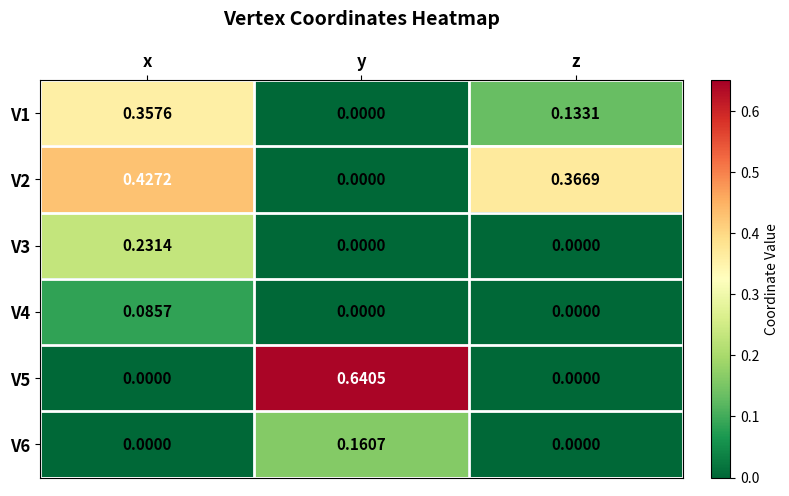

Which series has the largest range (max minus min)?

V5